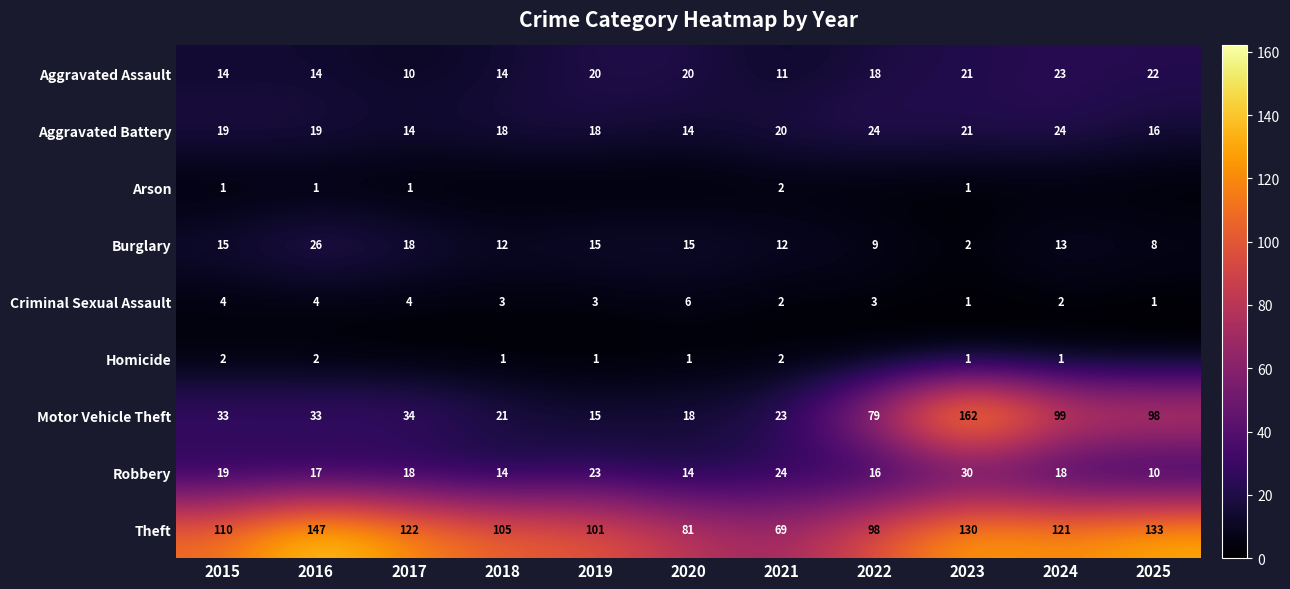

Which label corresponds to the smallest value in the chart?

2018